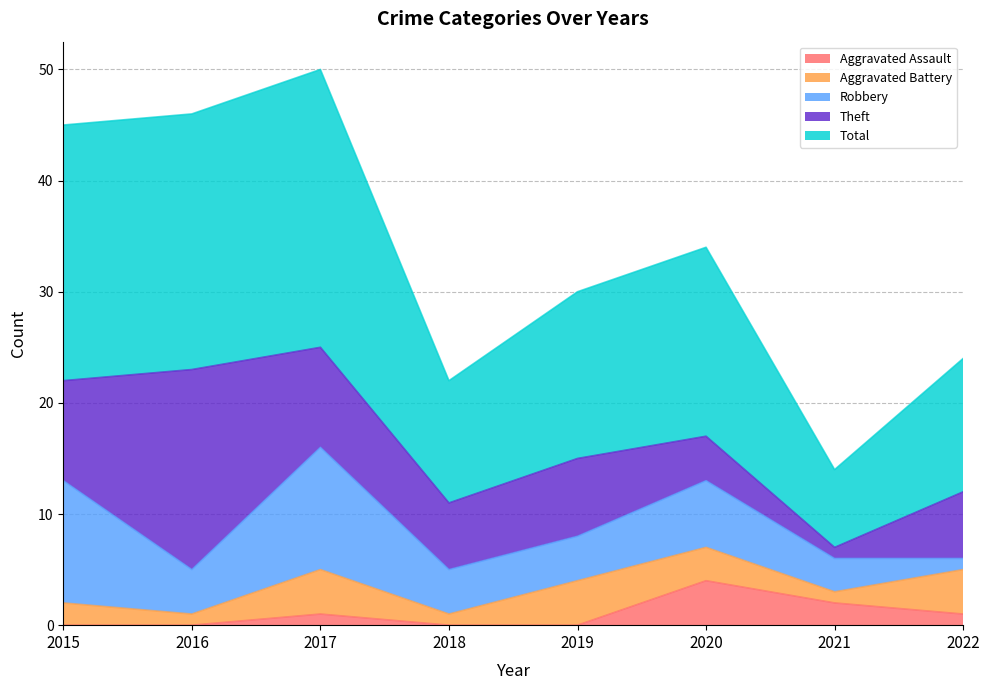

How many lines are shown in the chart?

5